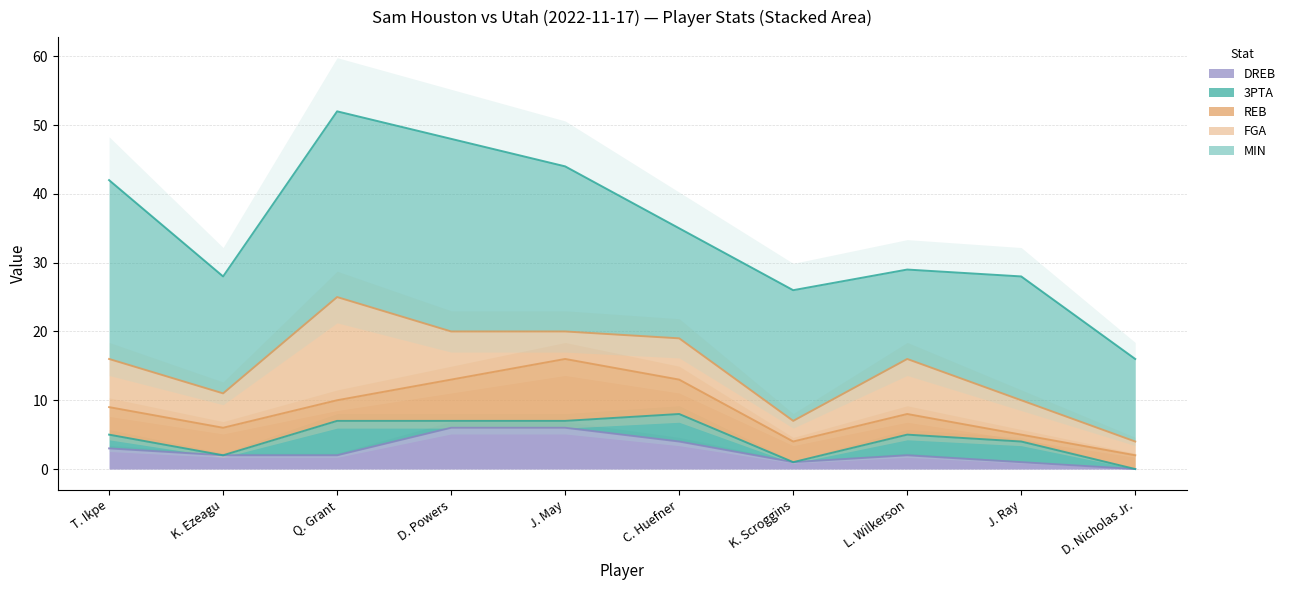

True or false: MIN and DREB cross at least once.

False